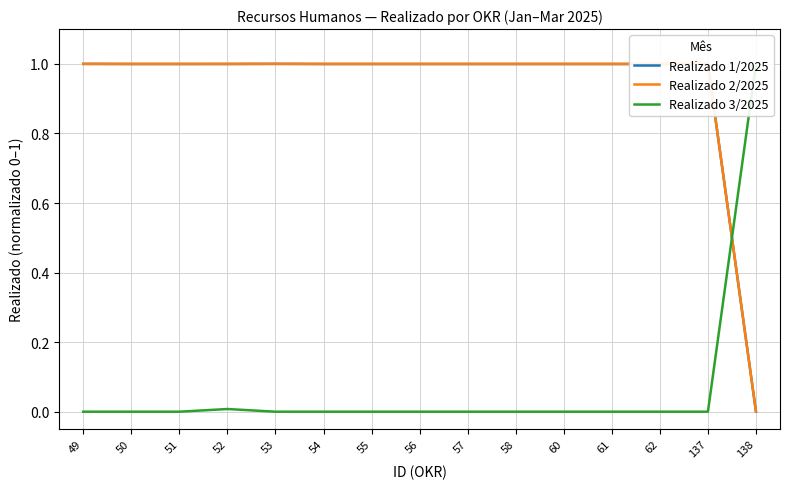

Rank the series by their maximum value, from highest to lowest.

Realizado 1/2025, Realizado 2/2025, Realizado 3/2025